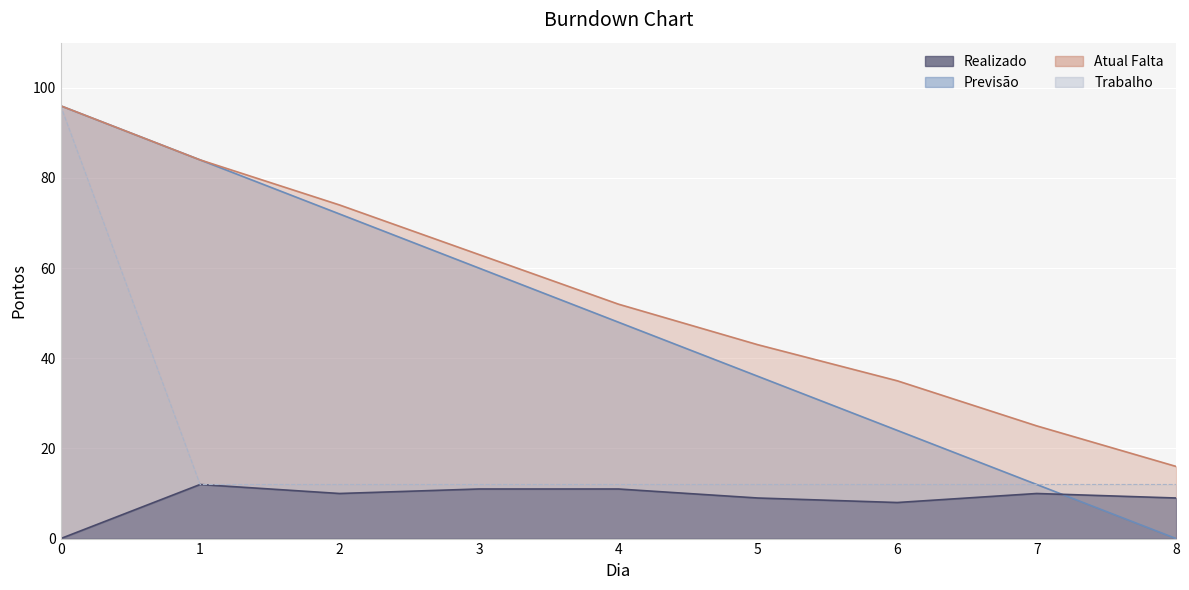

Count the number of data series in this chart.

4